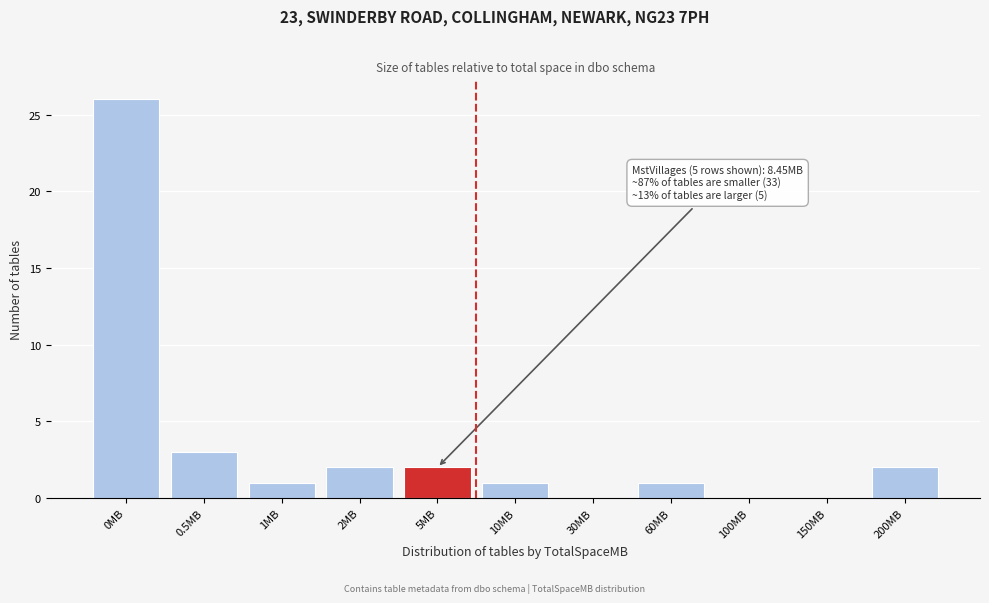

Reading left to right, what are all the values shown in this chart?

0MB=26	0.5MB=3	1MB=1	2MB=2	5MB=2	10MB=1	30MB=0	60MB=1	100MB=0	150MB=0	200MB=2